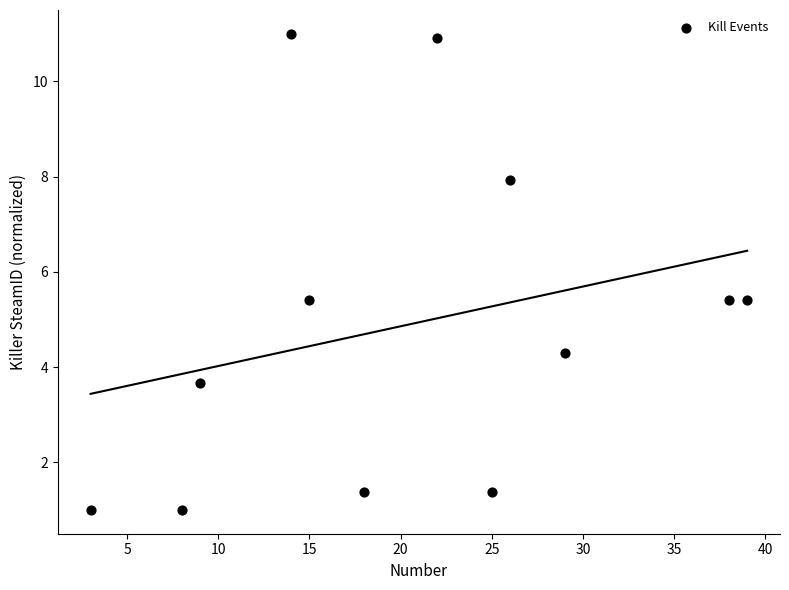

What is the range of X values (max minus min)?

36.0